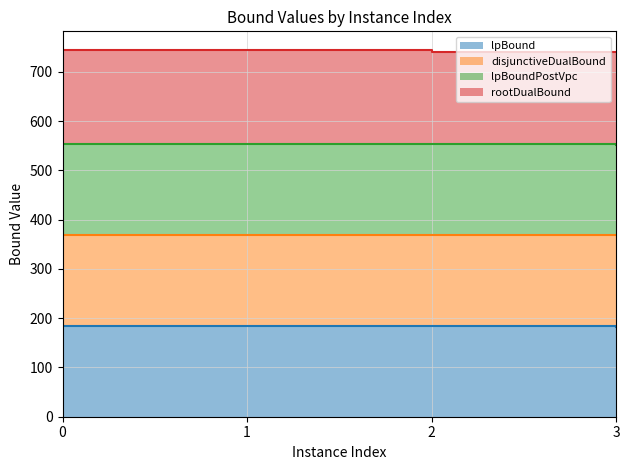

True or false: disjunctiveDualBound (line) has a value of 603.3 at 1.

False